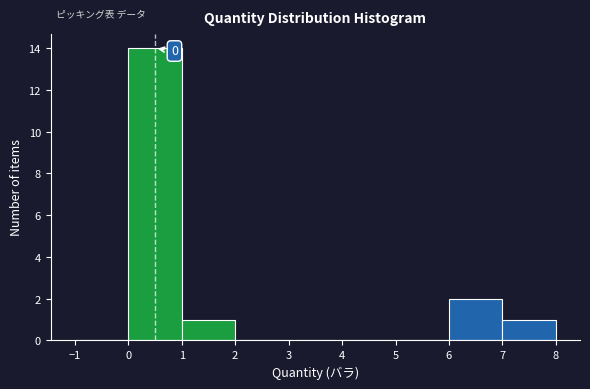

Over which range of the x-axis is the bar tallest?

0 to 1